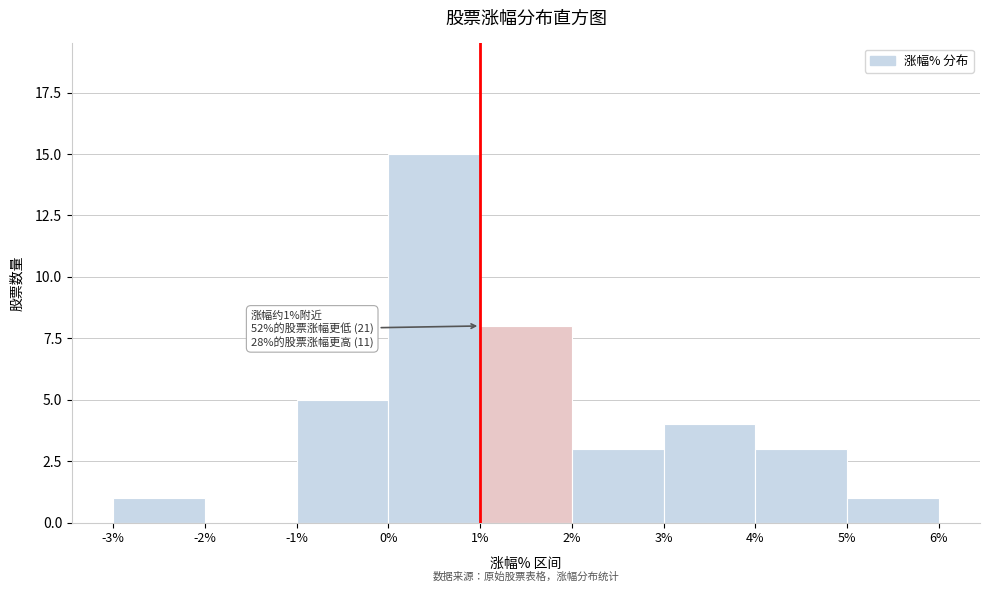

Over which range of the x-axis is the bar tallest?

0% to 1%